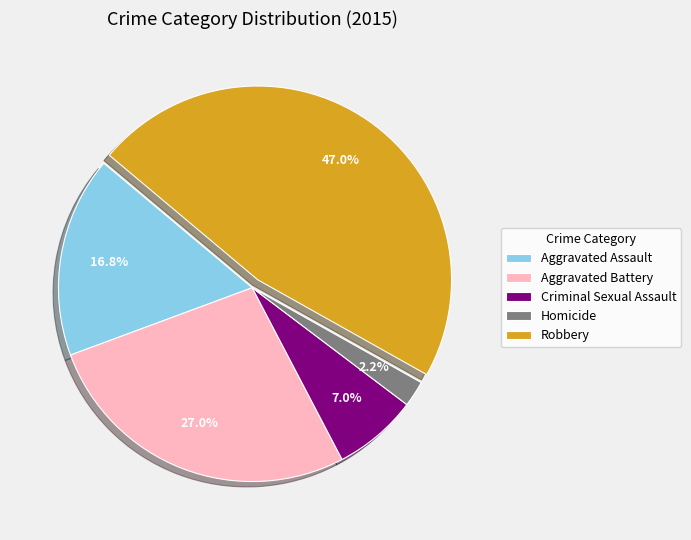

To the nearest percent, what is the difference between the largest and smallest slice percentages?

45%